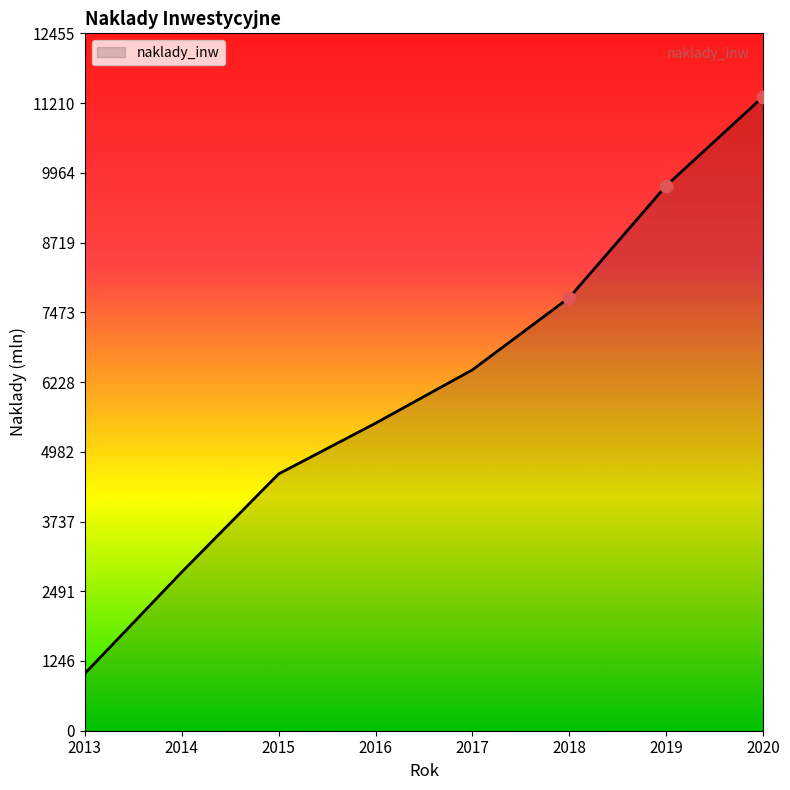

Between 2020 and 2013, which is larger?

2020